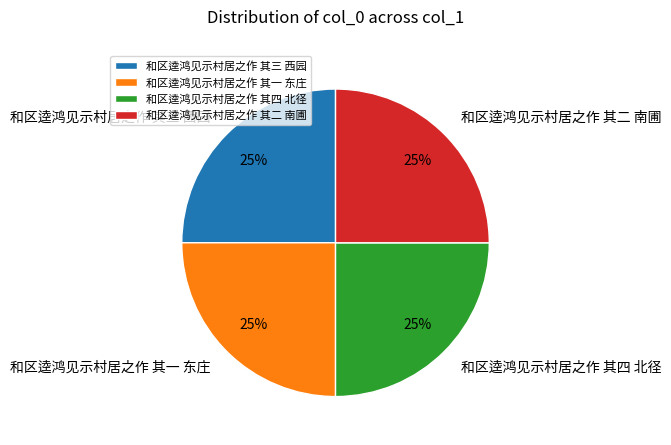

The 和区逵鸿见示村居之作 其三 西园 slice represents 34% of the pie. True or false?

False